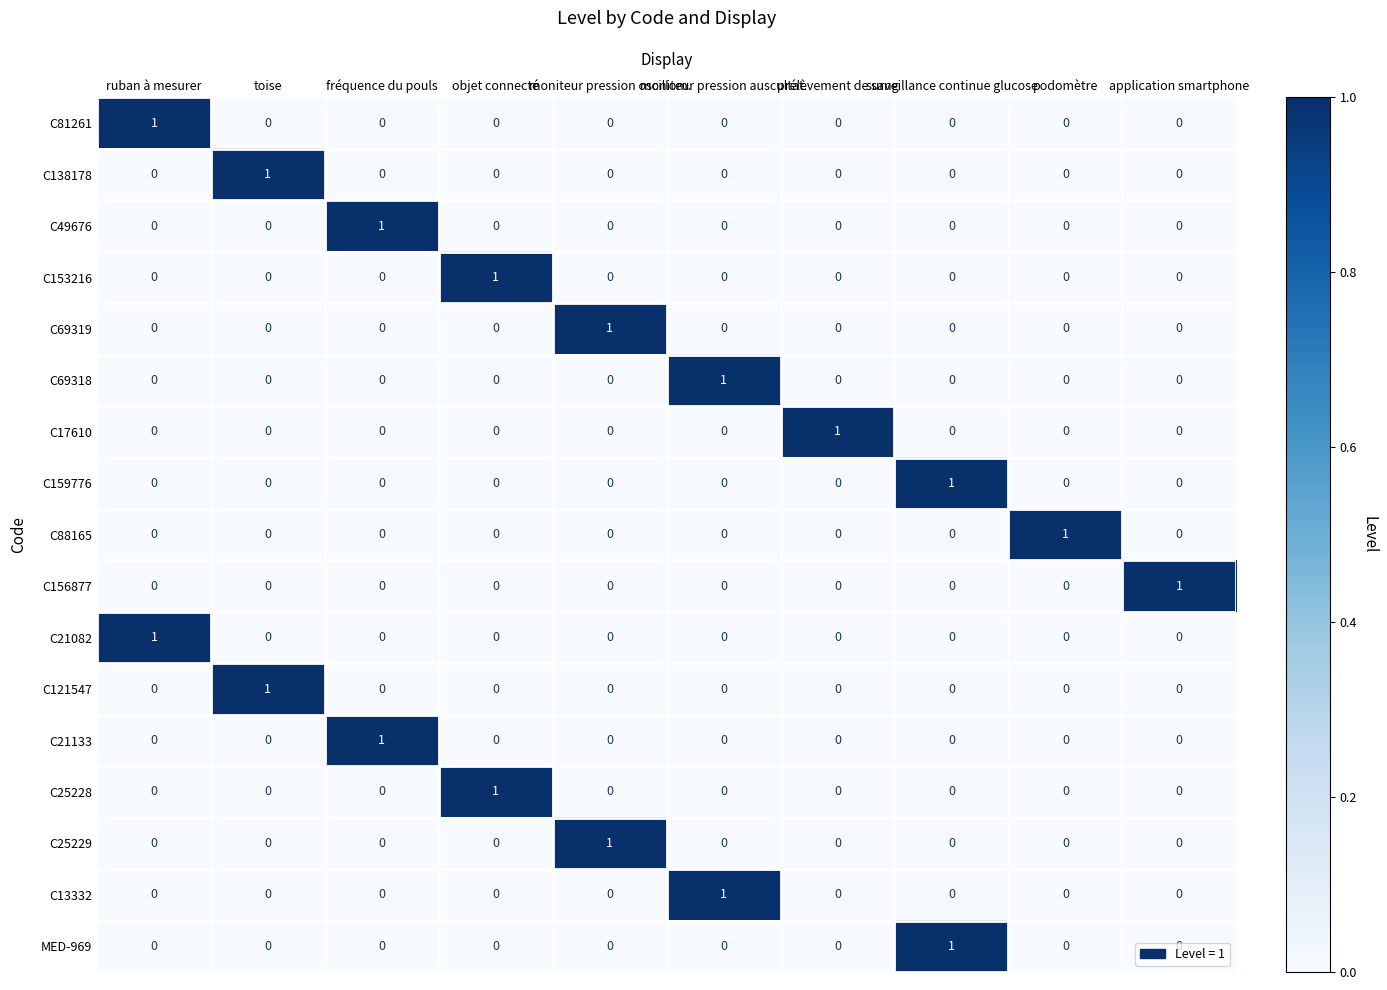

At how many categories does at least one series exceed 0?

10